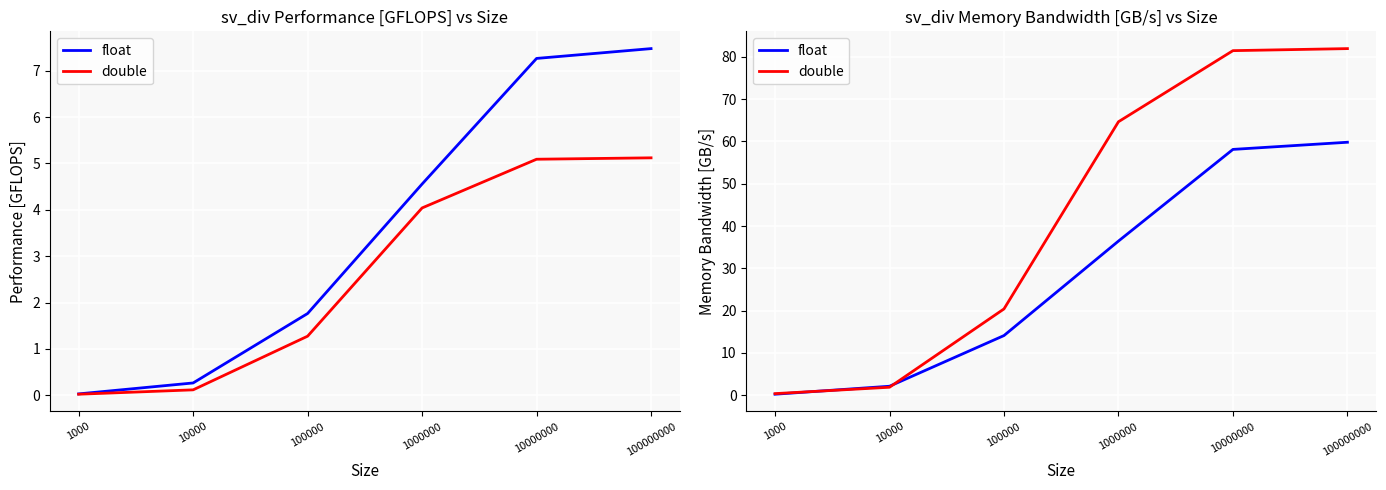

What is the highest value of the double series?

81.9